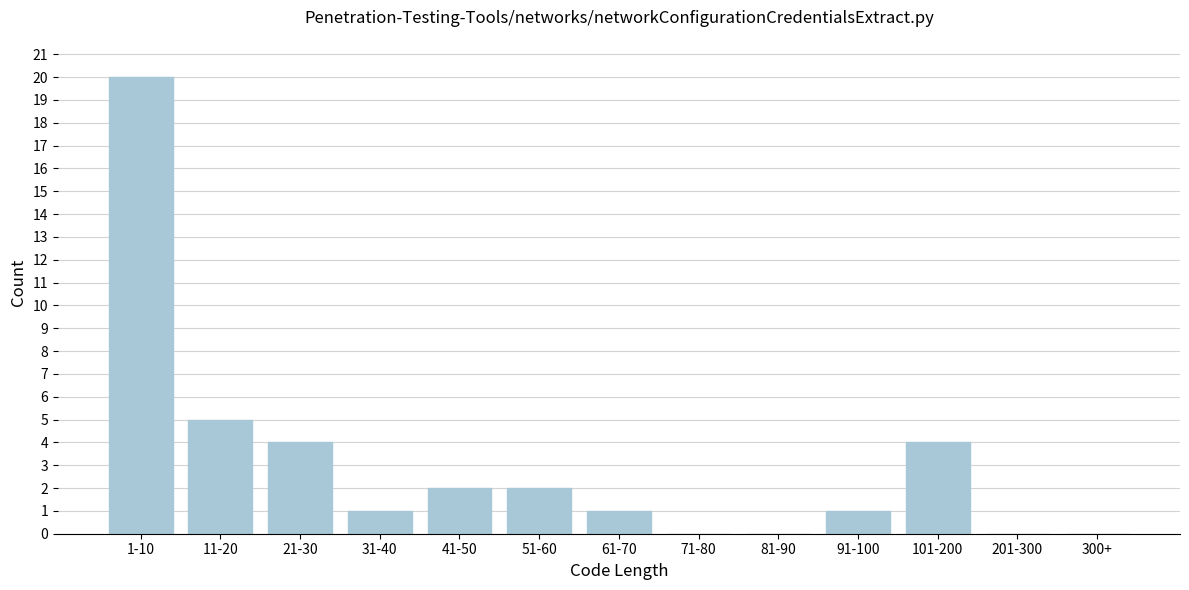

Reading left to right, transcribe all the data shown in this chart.

1-10=20	11-20=5	21-30=4	31-40=1	41-50=2	51-60=2	61-70=1	71-80=0	81-90=0	91-100=1	101-200=4	201-300=0	300+=0